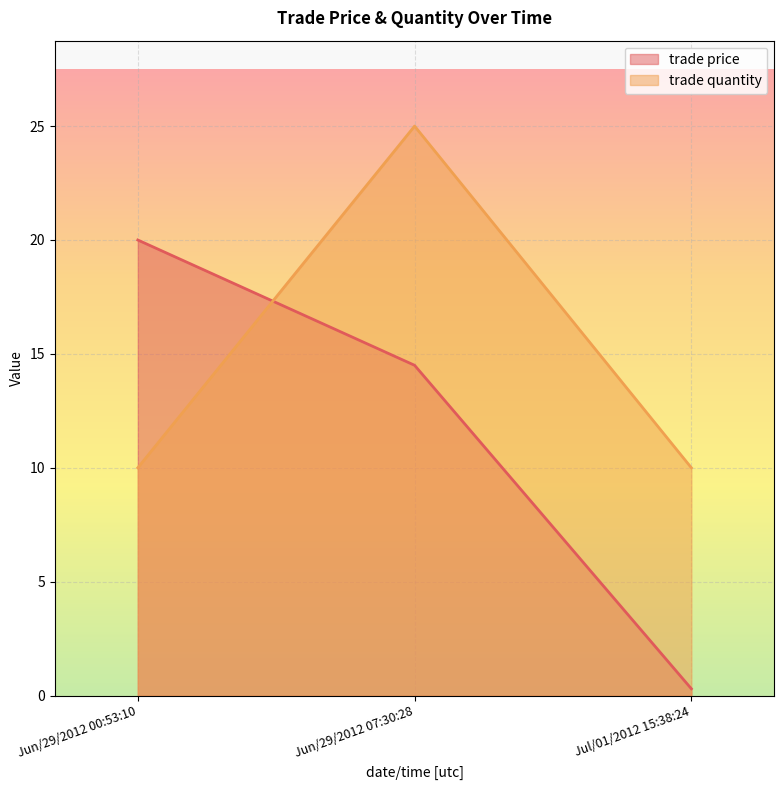

What value does the trade price series have at Jun/29/2012 00:53:10?

20.0